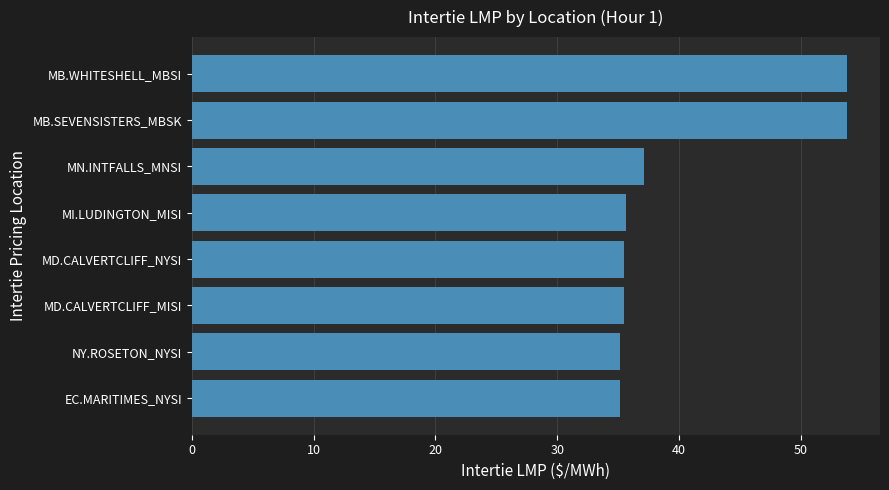

The value at MB.SEVENSISTERS_MBSK is 53.8. True or false?

True